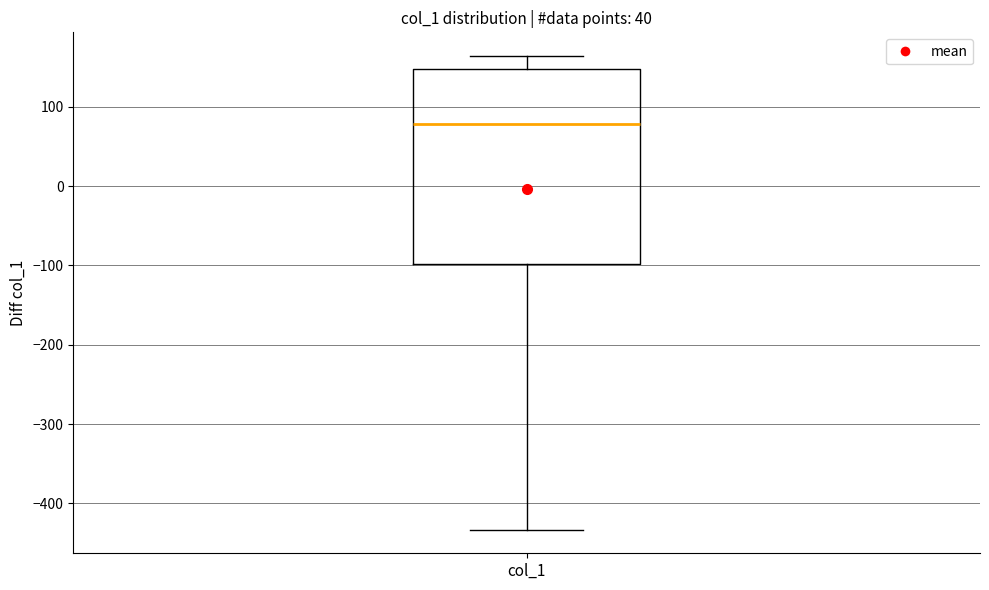

Where is the lower edge of the box for col_1 on the y-axis? The values are not printed on the chart, so give them approximately, as read against the axis.

-100